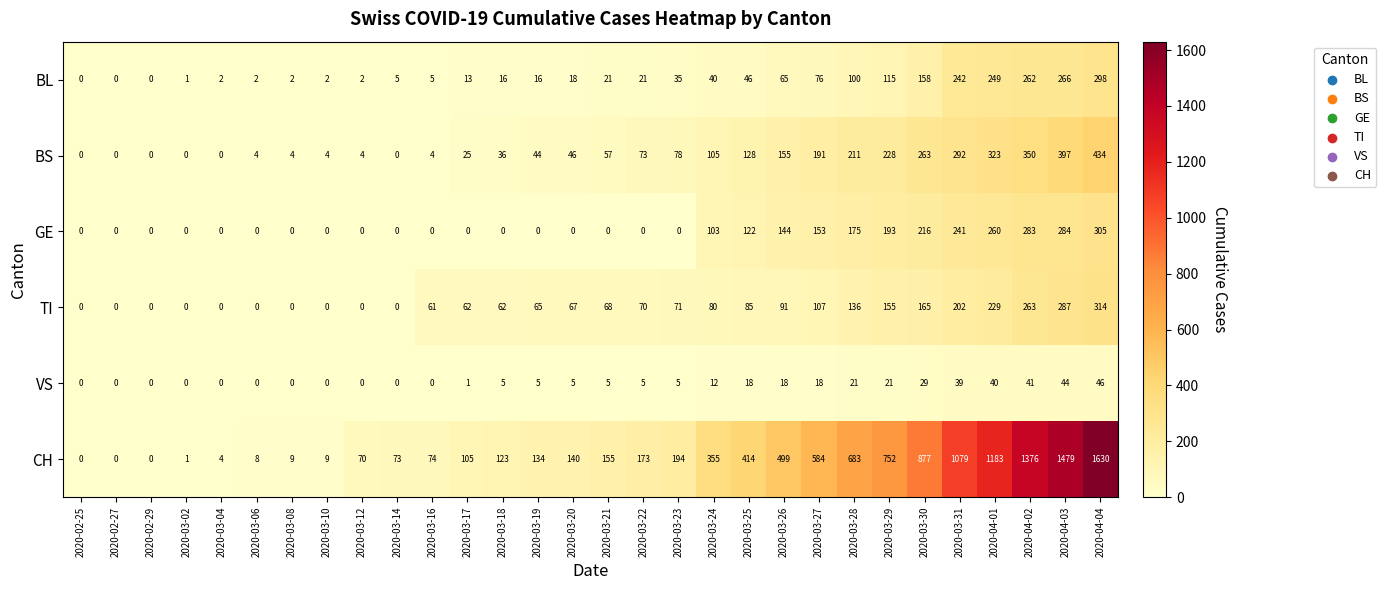

Where is TI nearest to the value 157?

2020-03-29